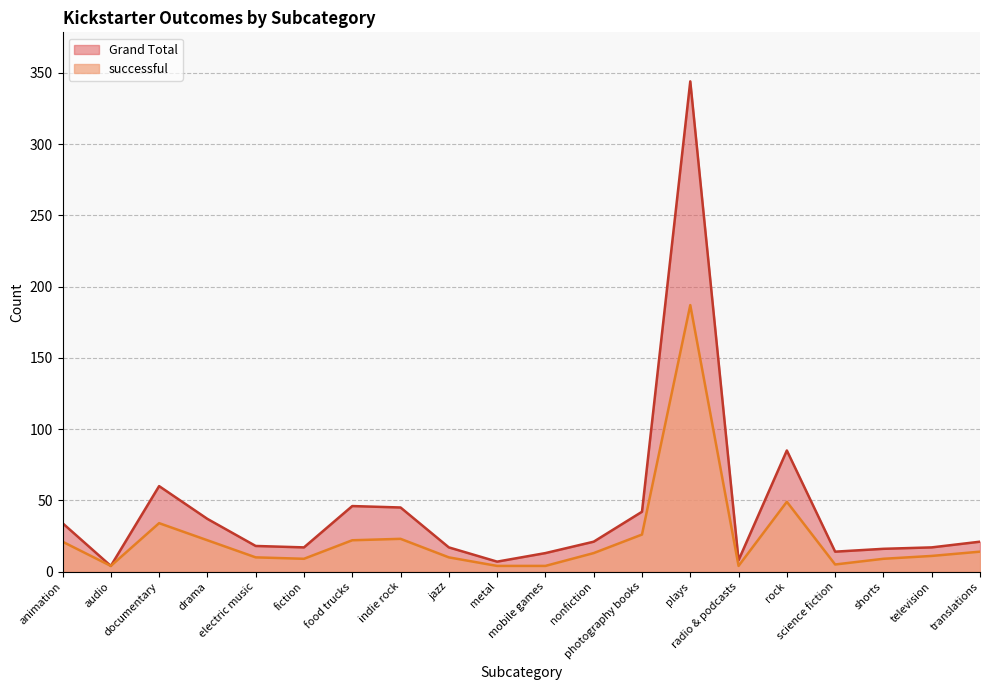

At which label is successful closest to 95?

rock